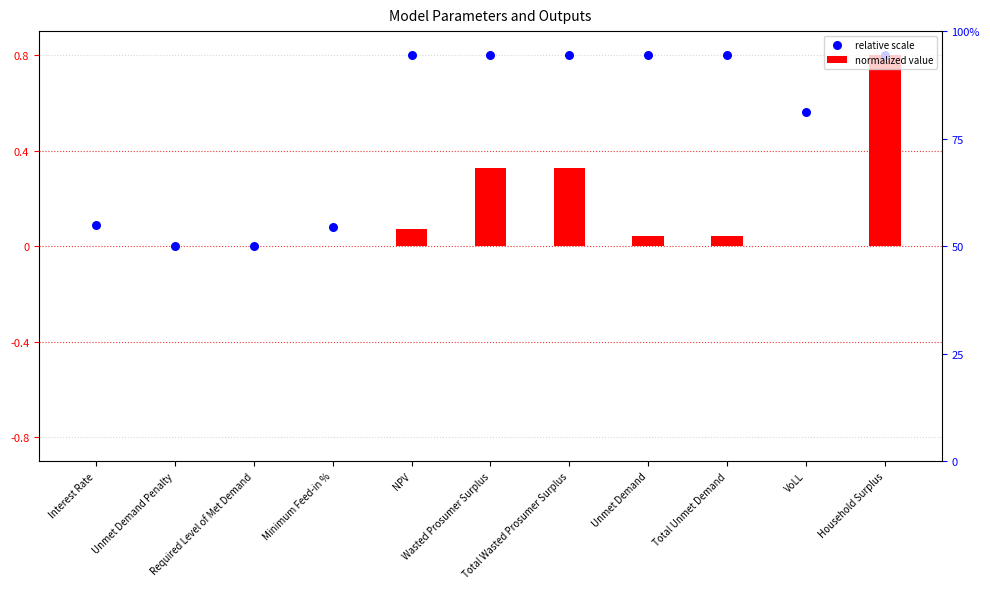

What are all the series names shown in the legend?

normalized value, relative scale